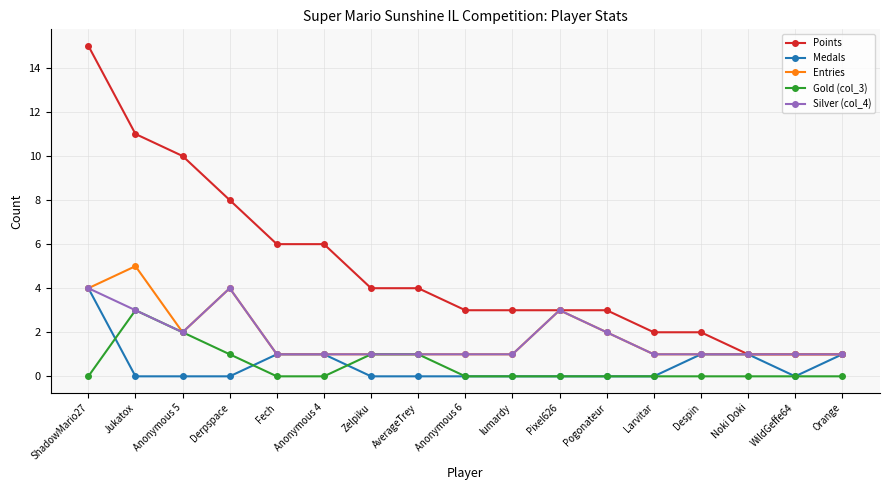

The value of Gold (col_3) at Noki Doki is 0. True or false?

True